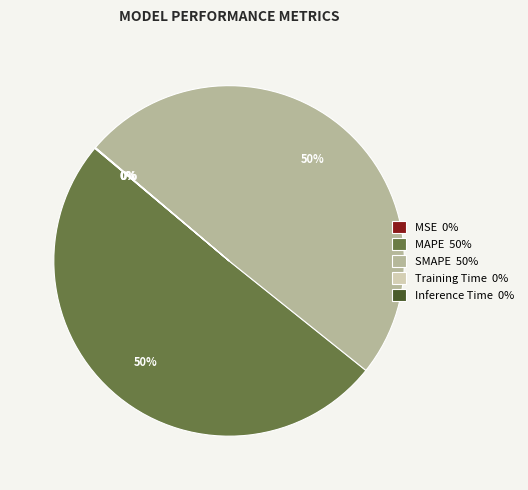

To the nearest percent, what is the difference between the largest and smallest slice percentages?

50%